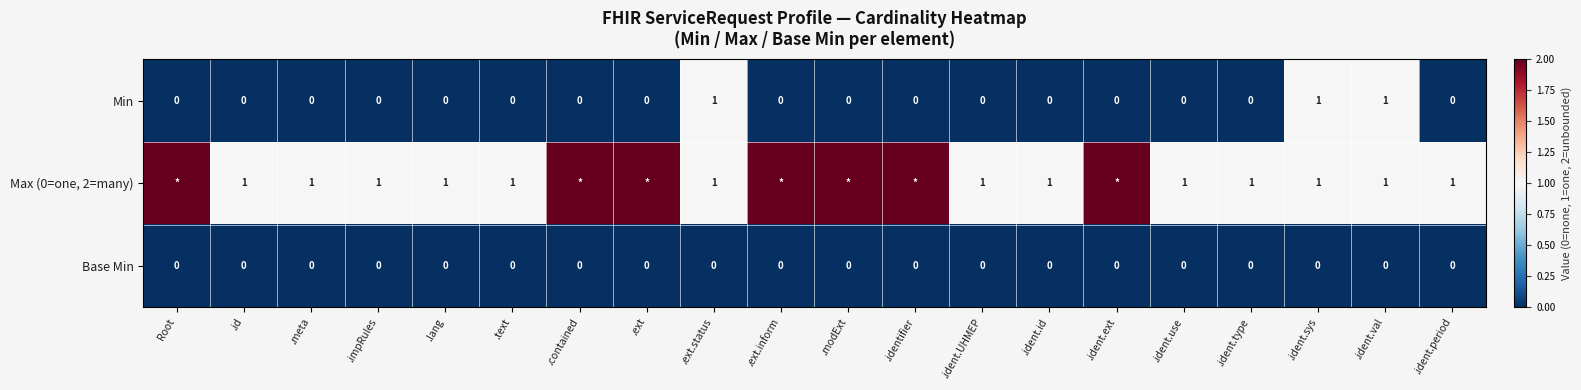

The Max (0=one, 2=many) series shows 1 at .ident.period. True or false?

True